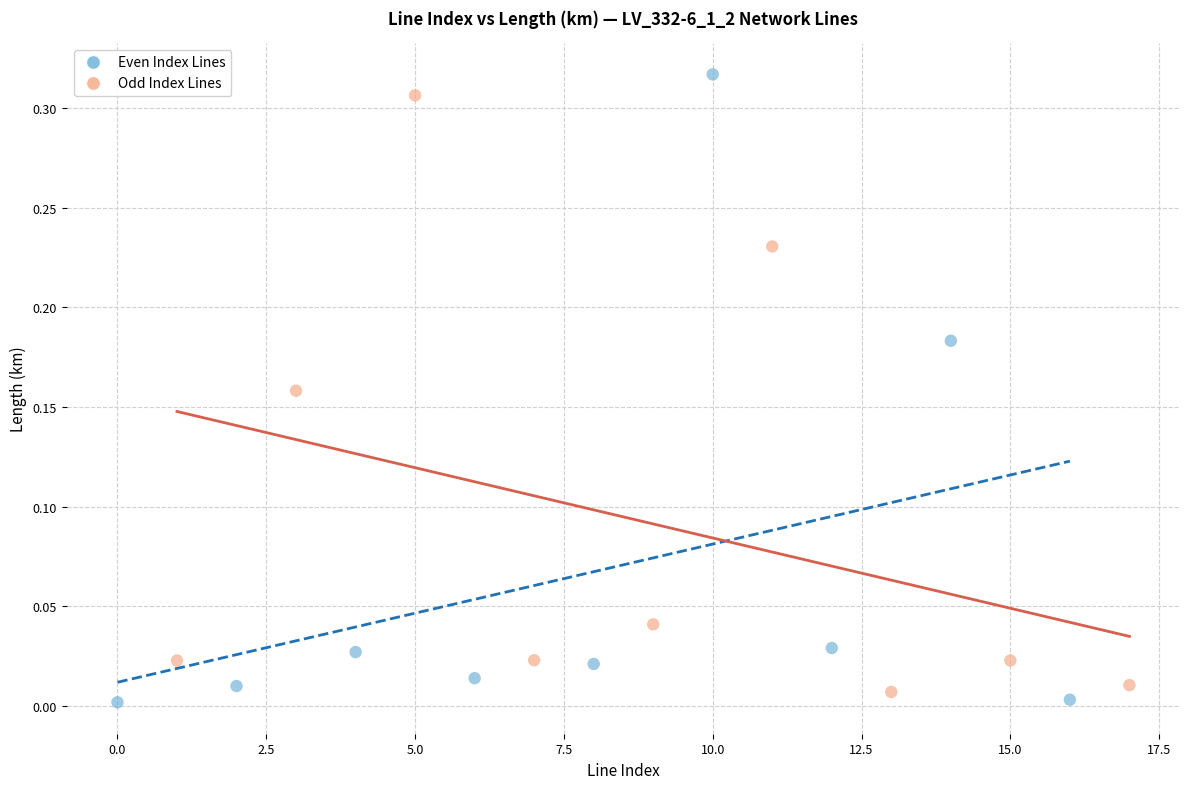

What are all the series names shown in the legend?

Even Index Lines, Odd Index Lines